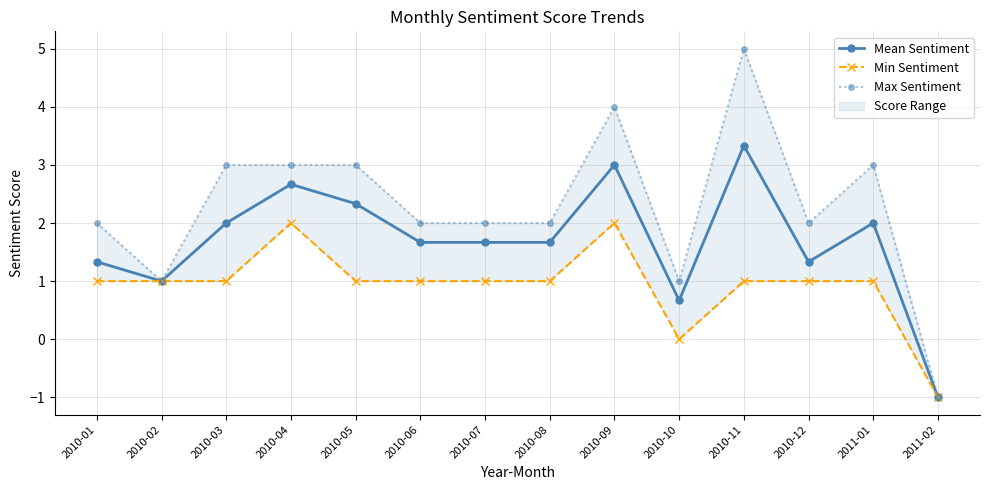

Between 2010-11 and 2010-04, which is larger?

2010-11